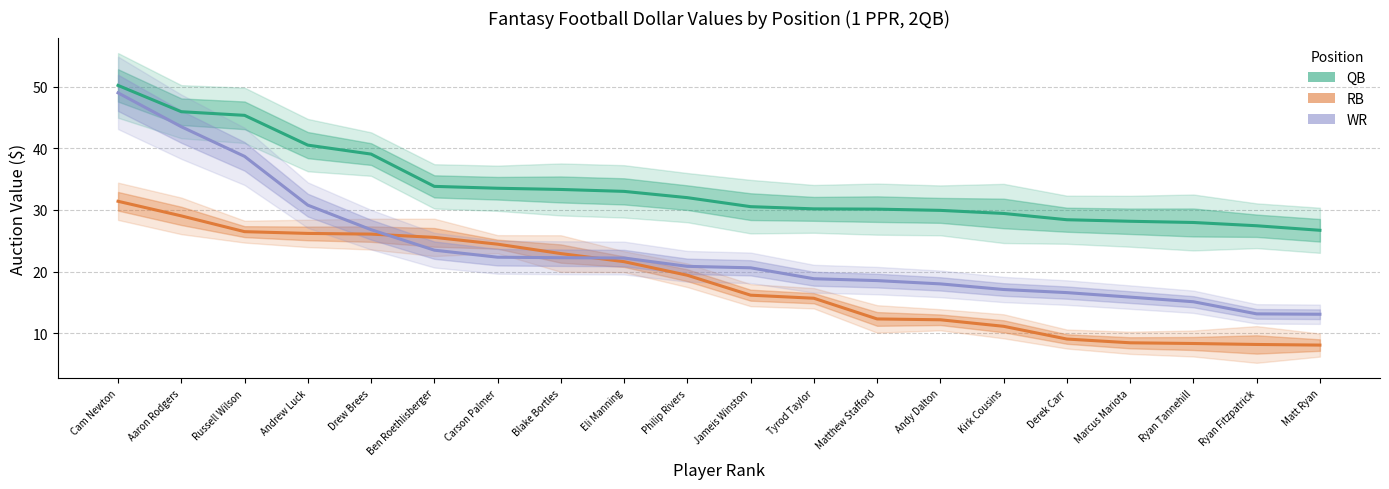

At which category is the sum across all series the highest?

Cam Newton